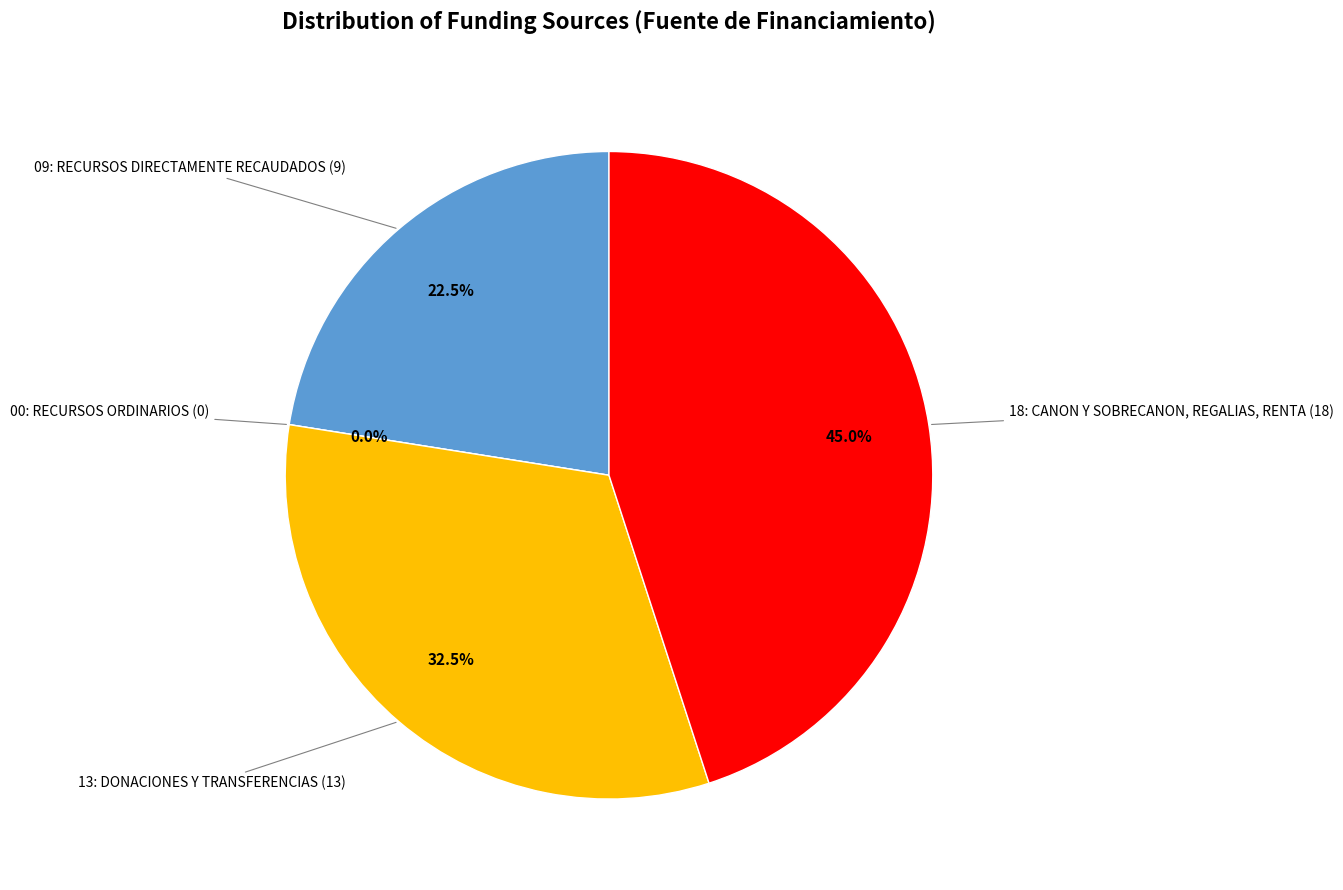

True or false: 18: CANON Y SOBRECANON, REGALIAS, RENTA accounts for 37% of the total.

False